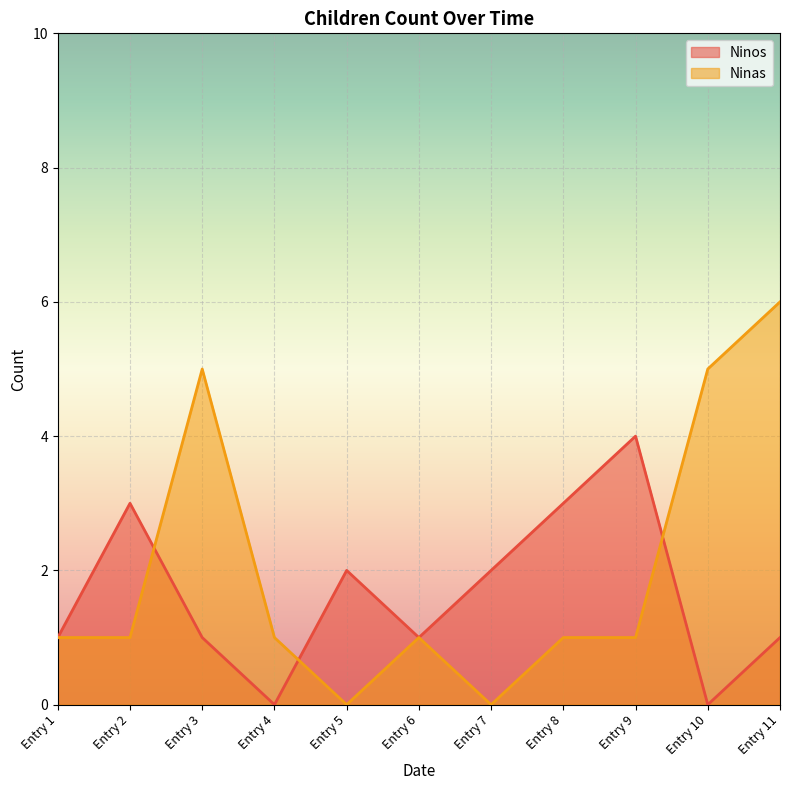

Is it true that Ninos equals -1 at Entry 10?

False